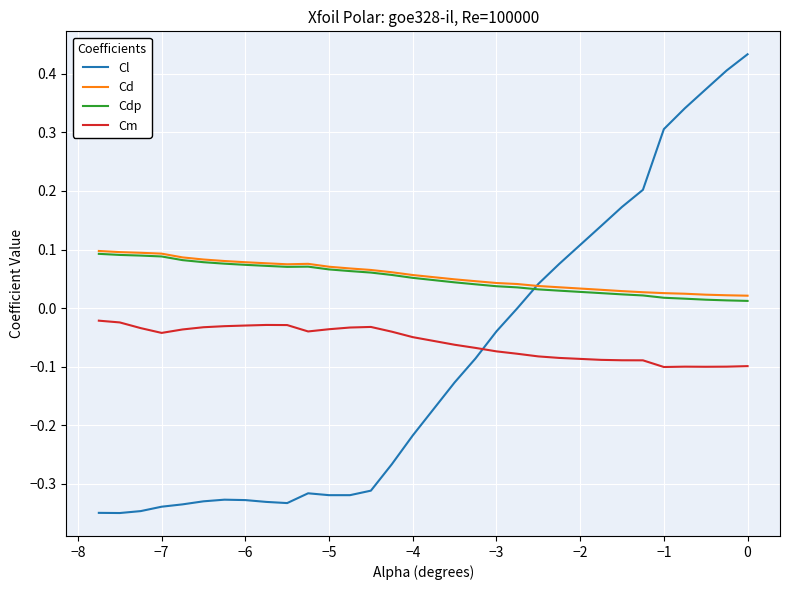

Which series has the largest range (max minus min)?

Cl